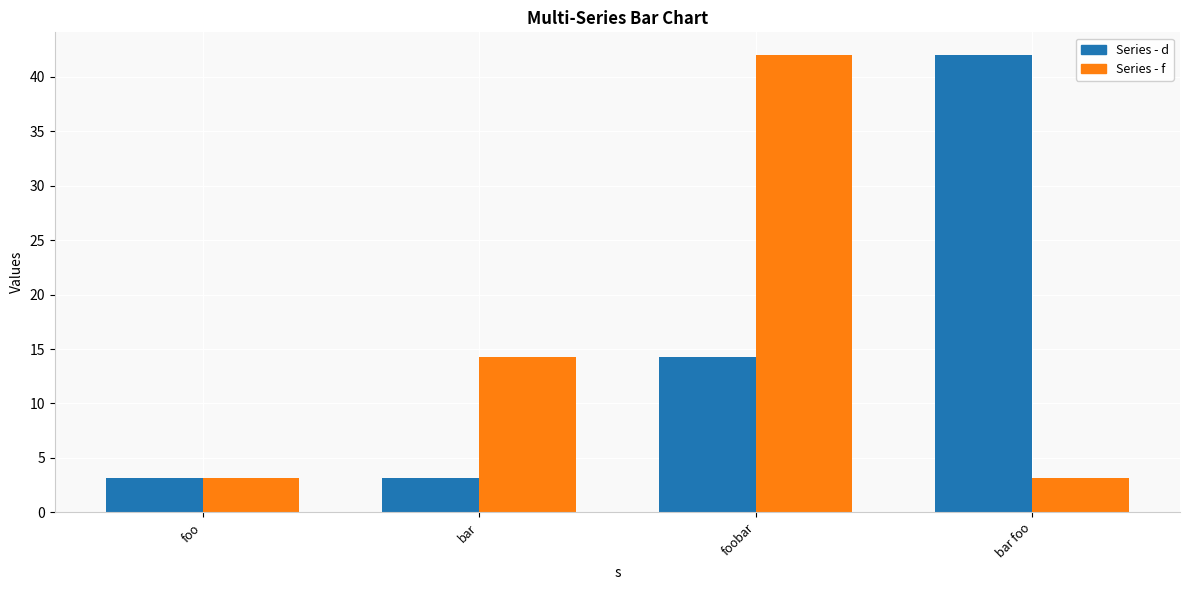

What is the smallest value displayed?

3.1